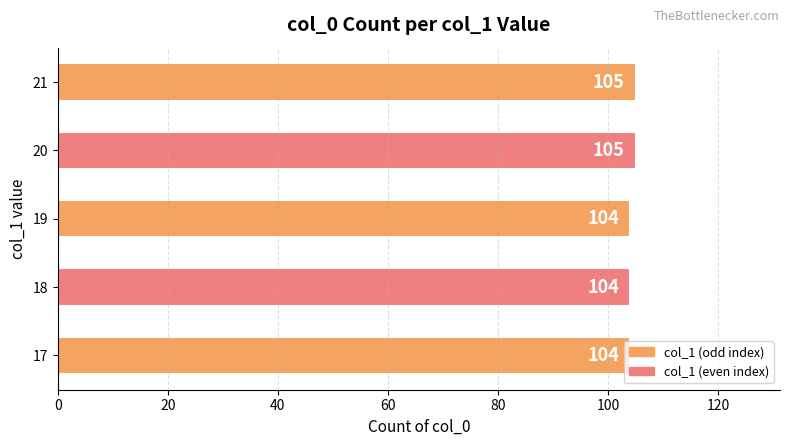

Are the bars grouped side by side (vs. stacked)?

No